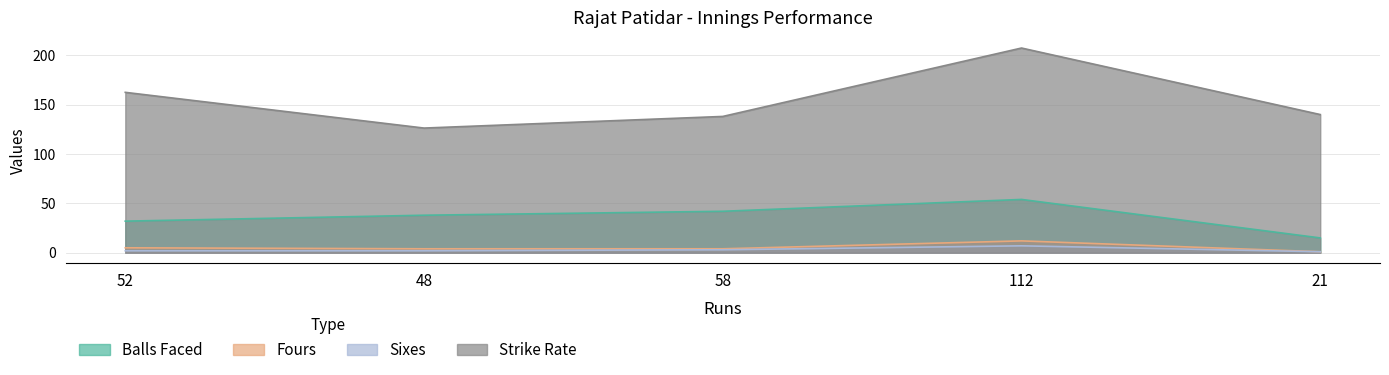

At which label does balls reach its peak?

112